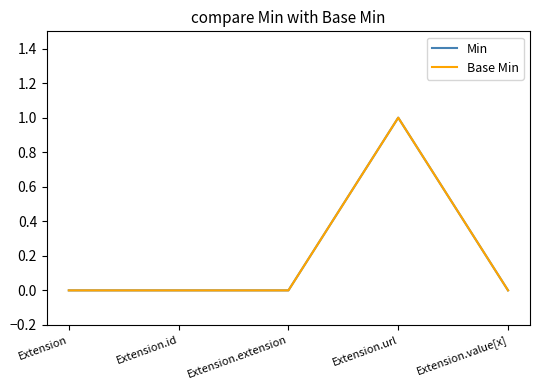

True or false: Min and Base Min intersect in this chart.

False